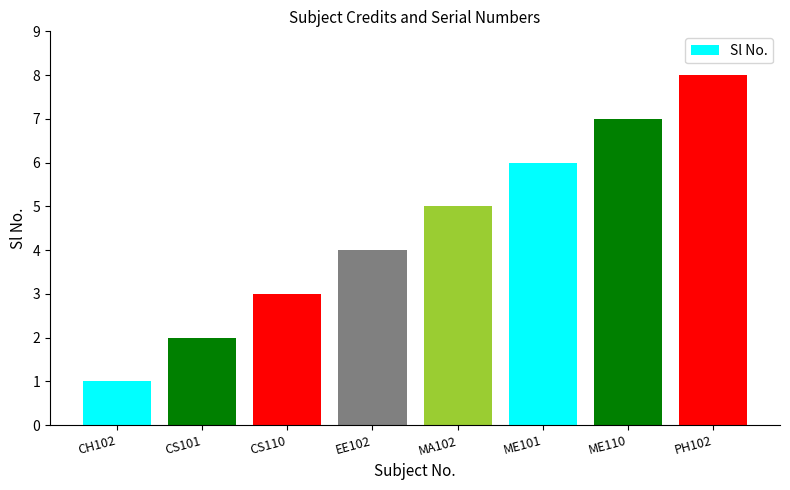

What is the difference between the maximum and minimum values?

7